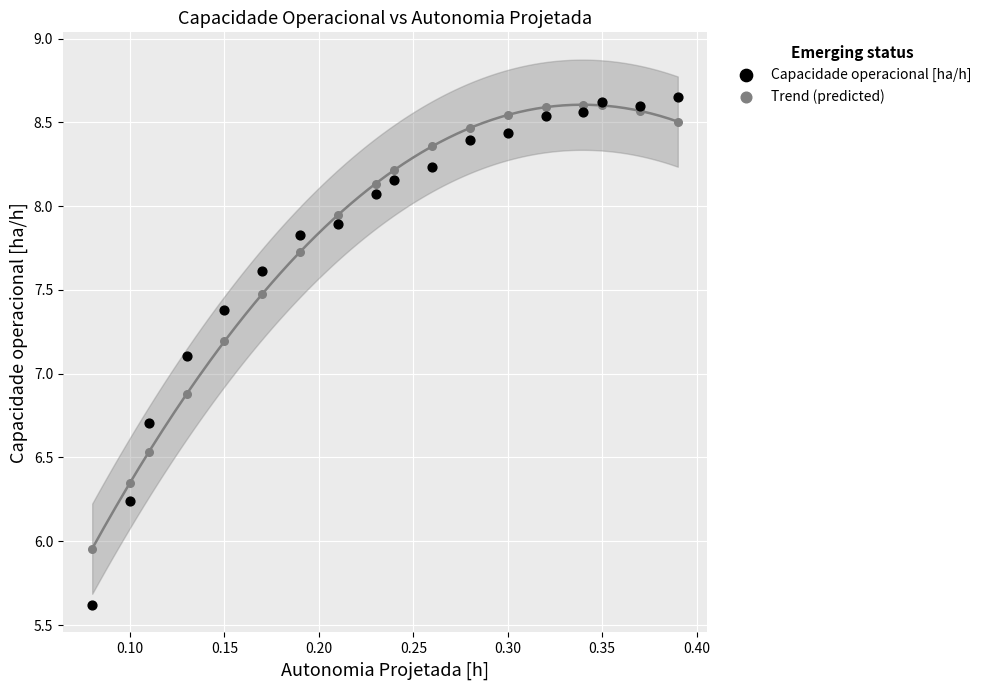

What are all the series names shown in the legend?

Capacidade operacional [ha/h], Trend (predicted)